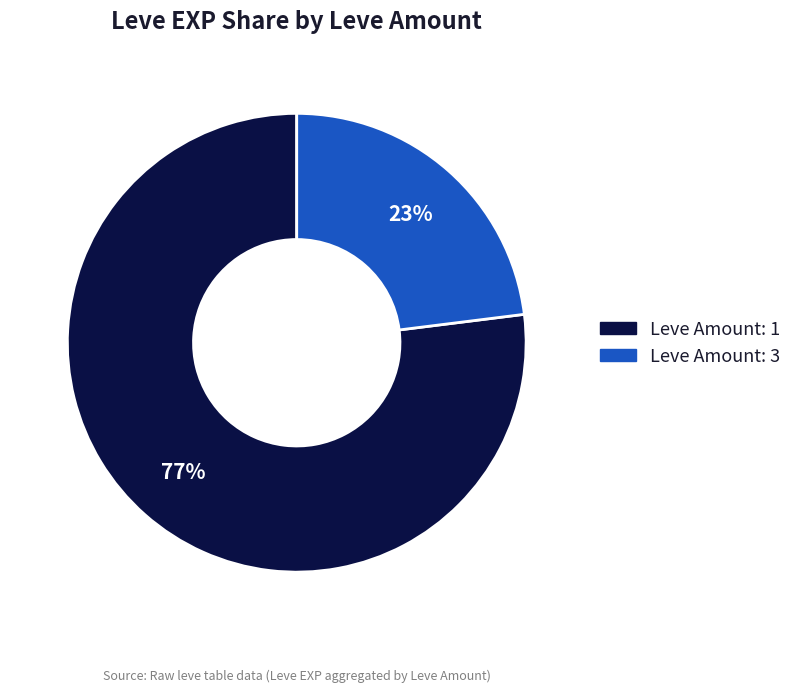

Is there any slice that represents more than half of the pie?

Yes